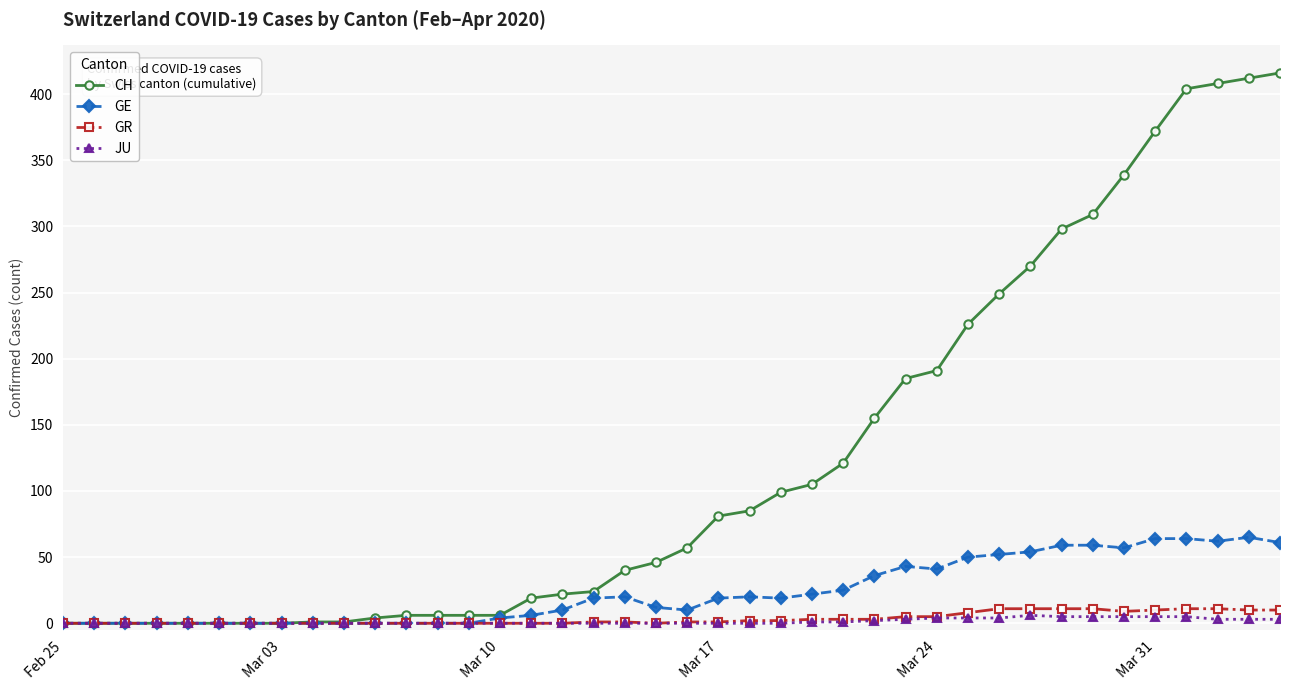

Which series has the widest spread of values?

CH